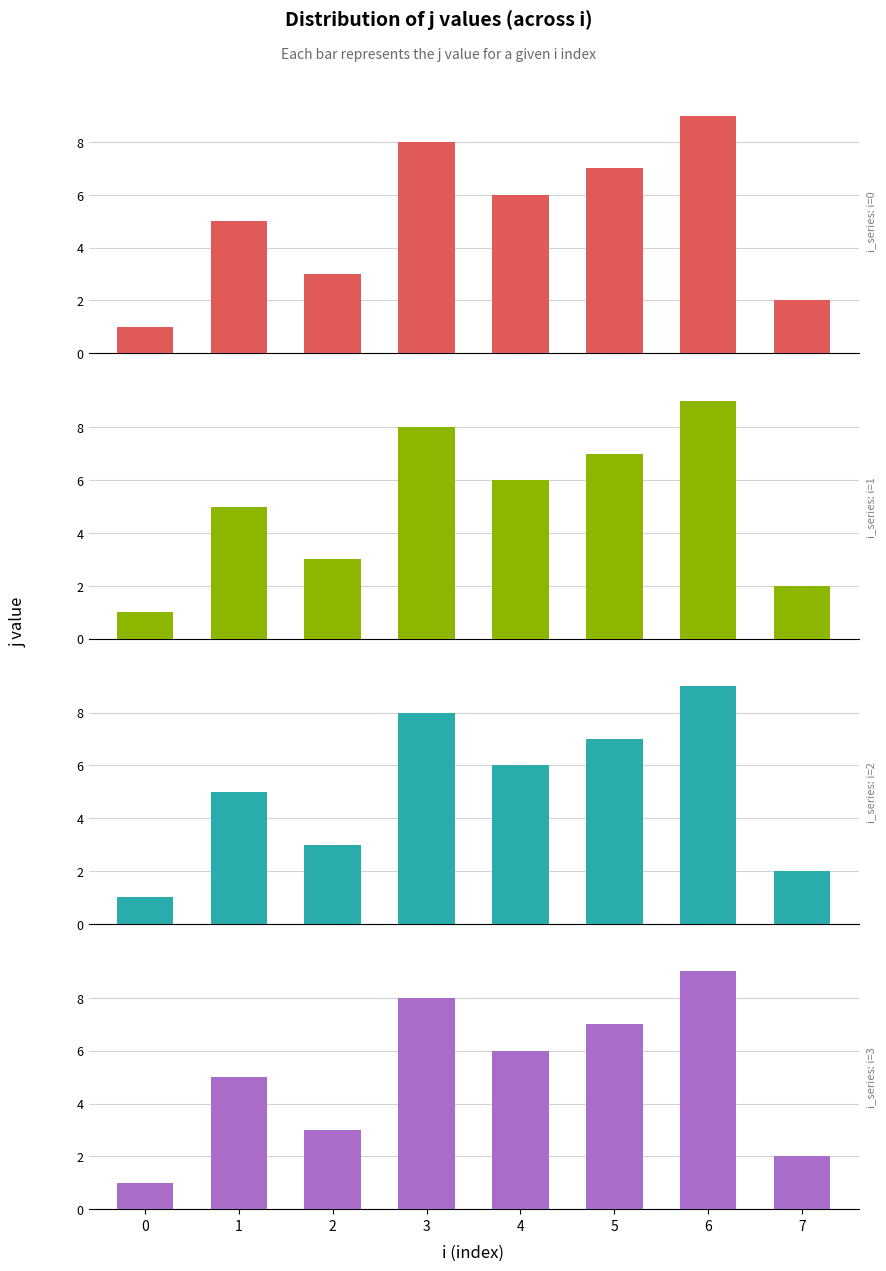

What is the value of the i=3 bar at the 8th from the left?

2